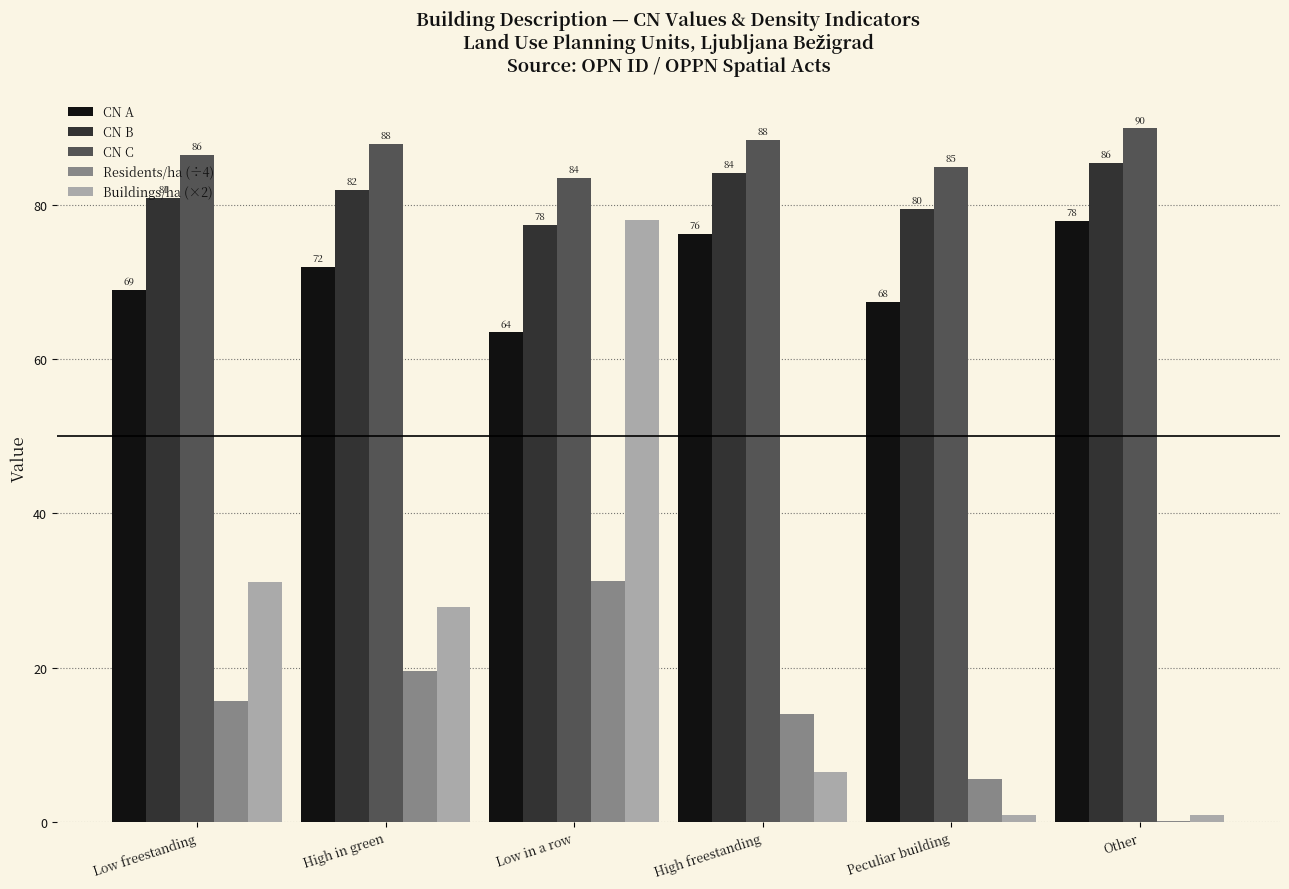

Which series changed the most between Low in a row and High freestanding?

Buildings/ha (×2)